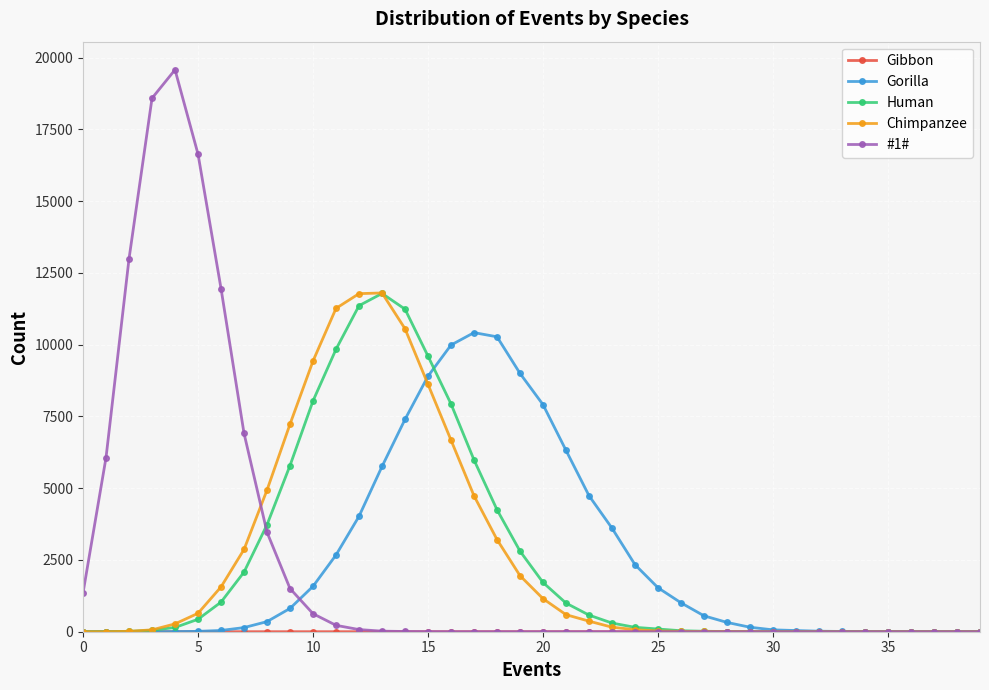

How many distinct data groups are displayed?

5